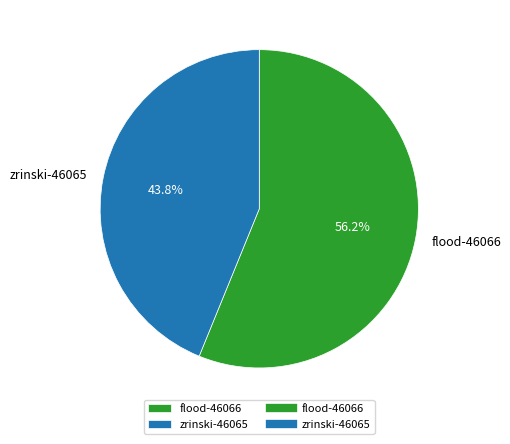

To the nearest percent, what is the difference between the largest and smallest slice percentages?

12%